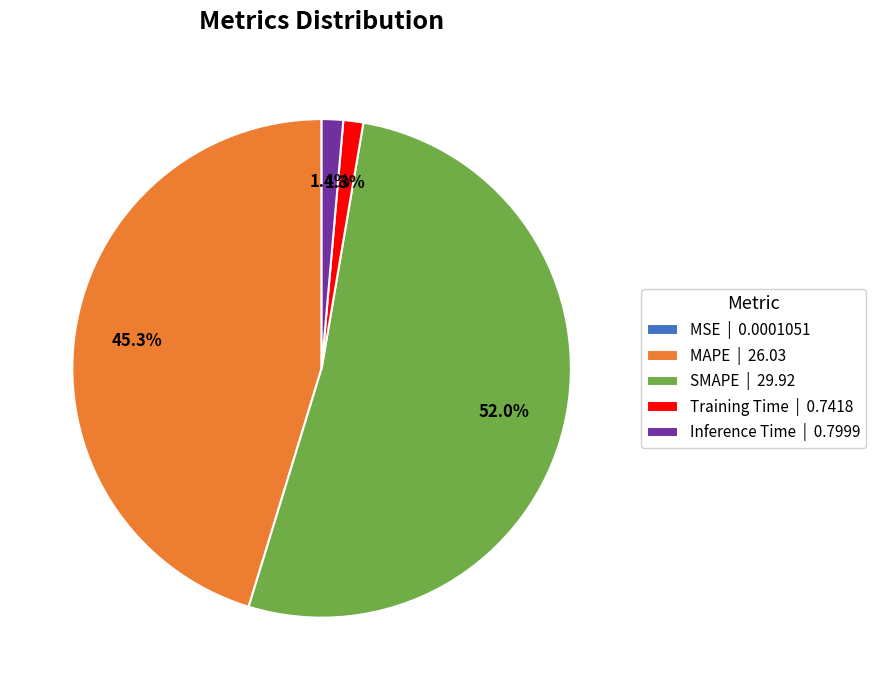

The Training Time slice represents 1% of the pie. True or false?

True